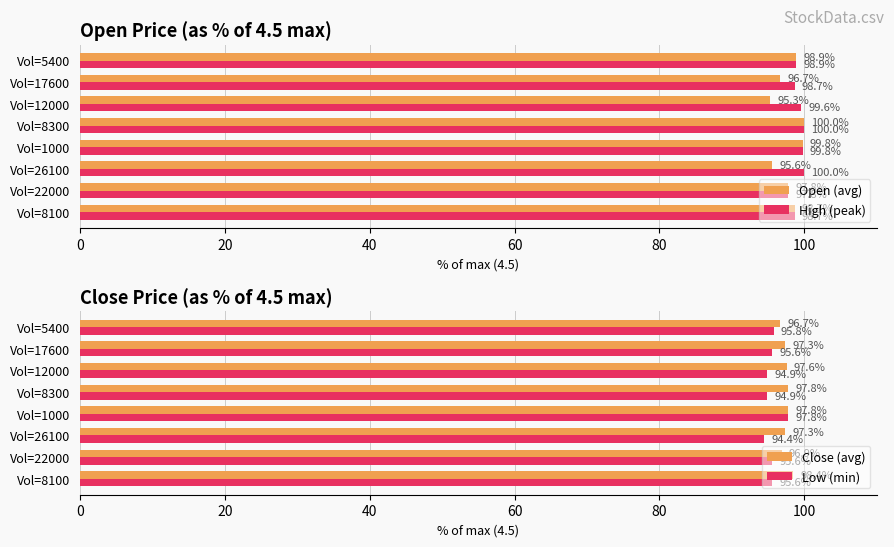

Which series has the widest spread of values?

Open (avg)